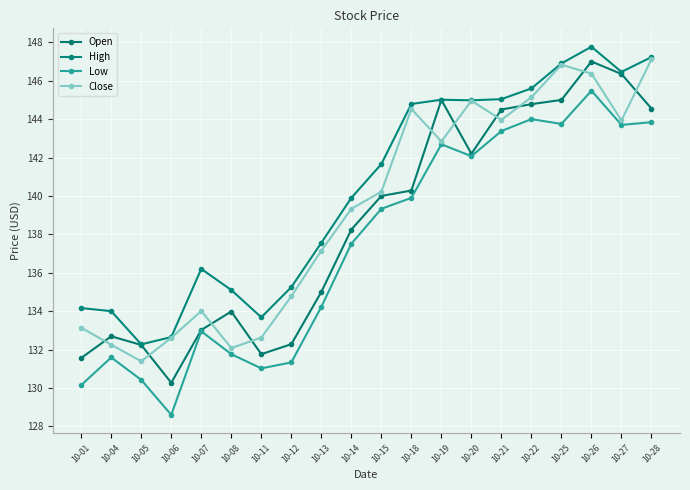

At which category is the sum across all series the highest?

10-26